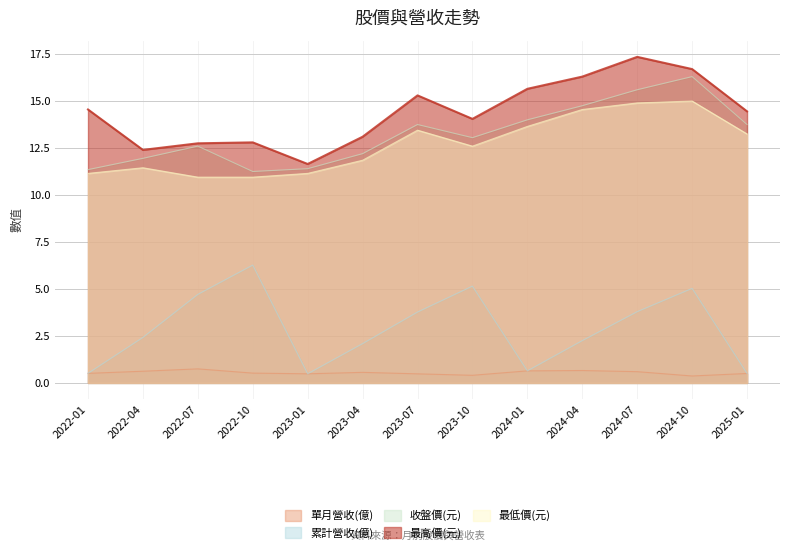

True or false: 累計營收(億) and 收盤價(元) cross at least once.

False